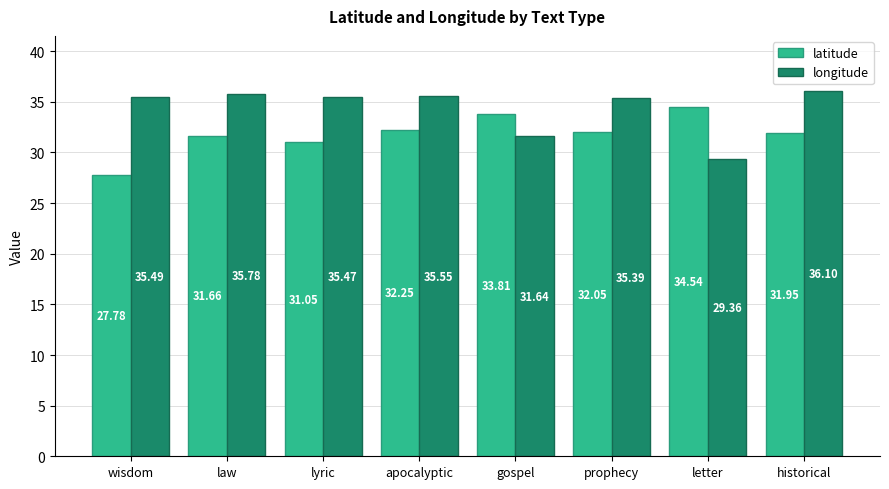

Which label corresponds to the smallest value in the chart?

wisdom